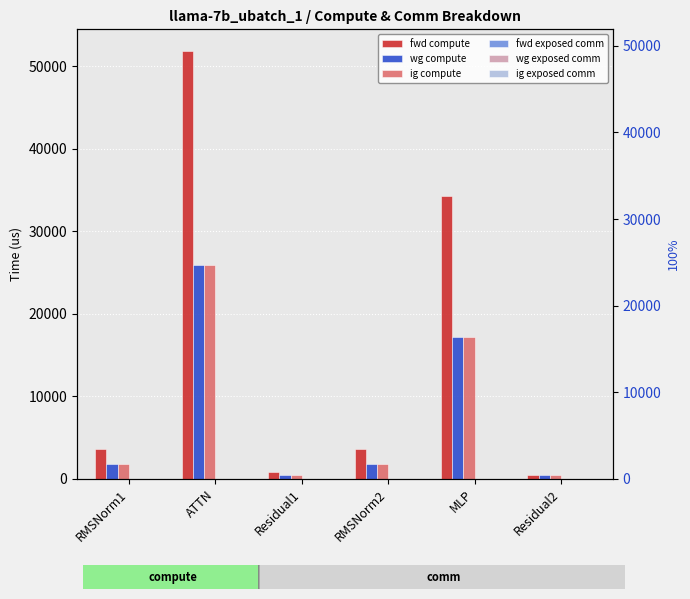

What is the sum of all wg compute values?

47594.3